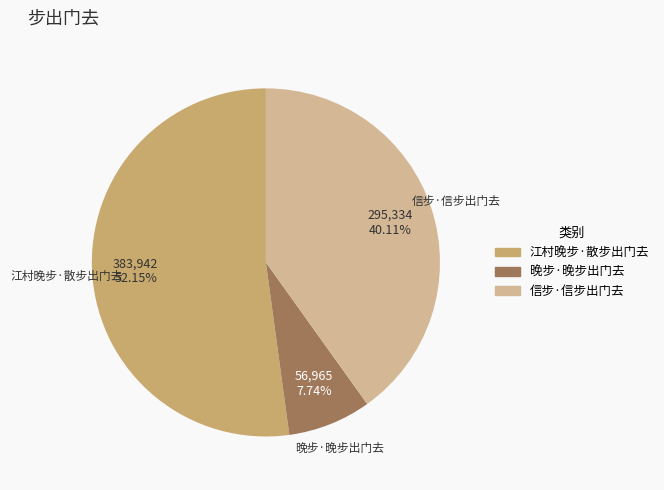

Is 信步·信步出门去 the majority of the pie?

No